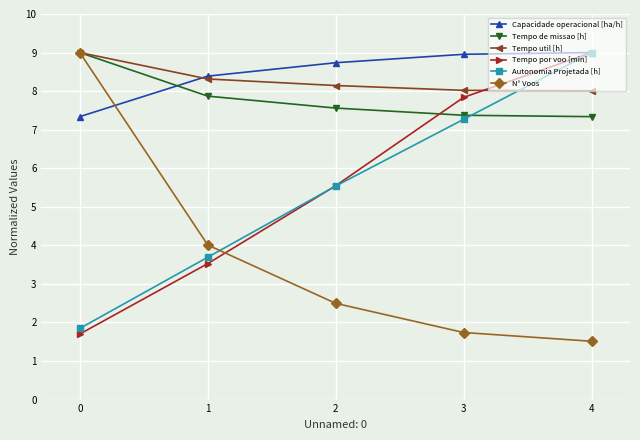

At how many categories does at least one series exceed 2?

5